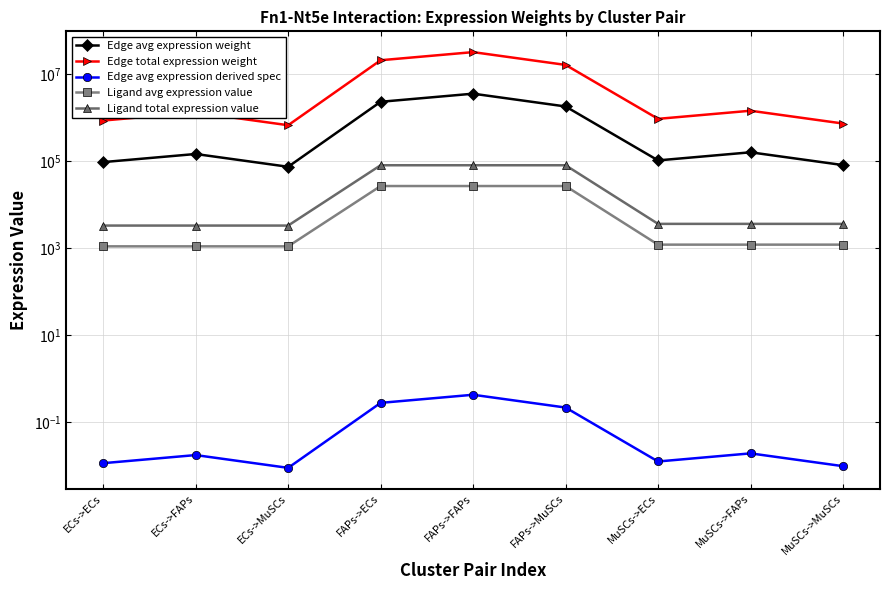

What is the average value of the Ligand avg expression value series?

9579.1